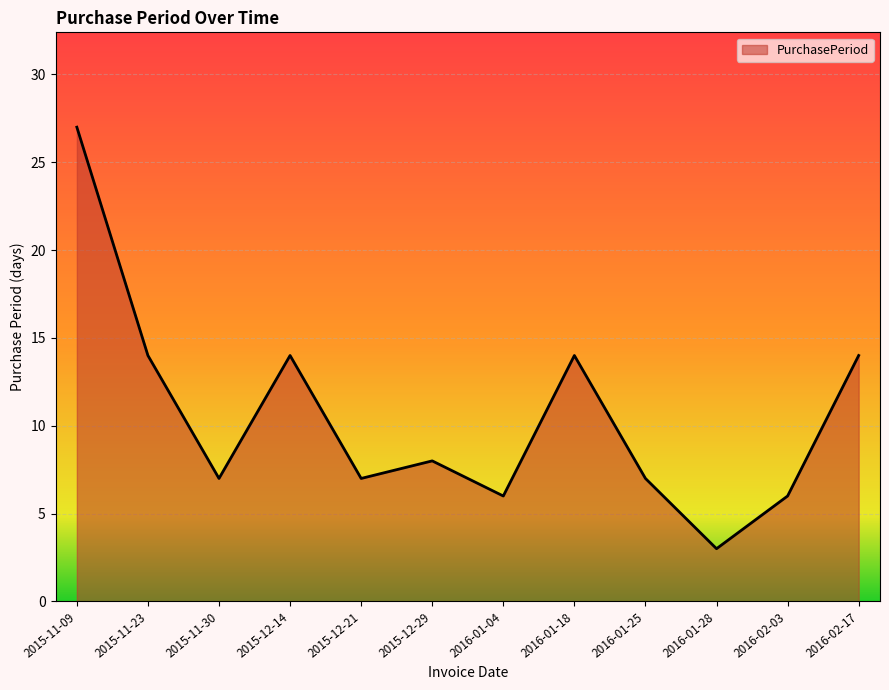

What is the average value?

11